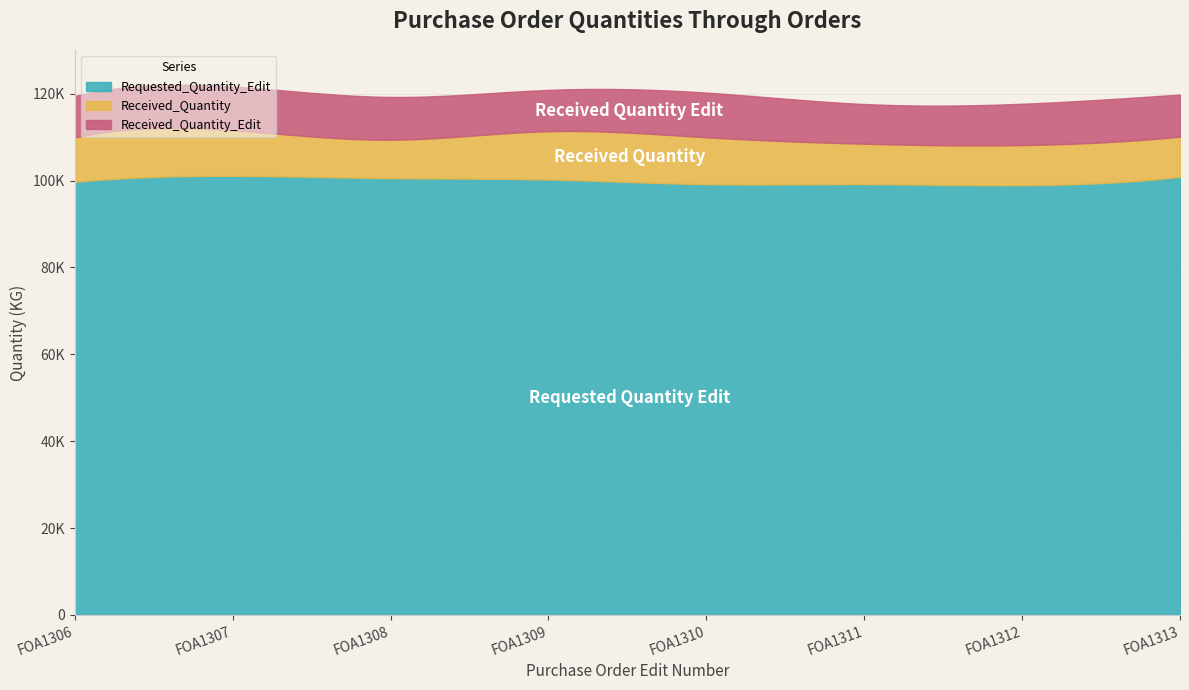

Read the Requested_Quantity_Edit value at FOA1308.

100000